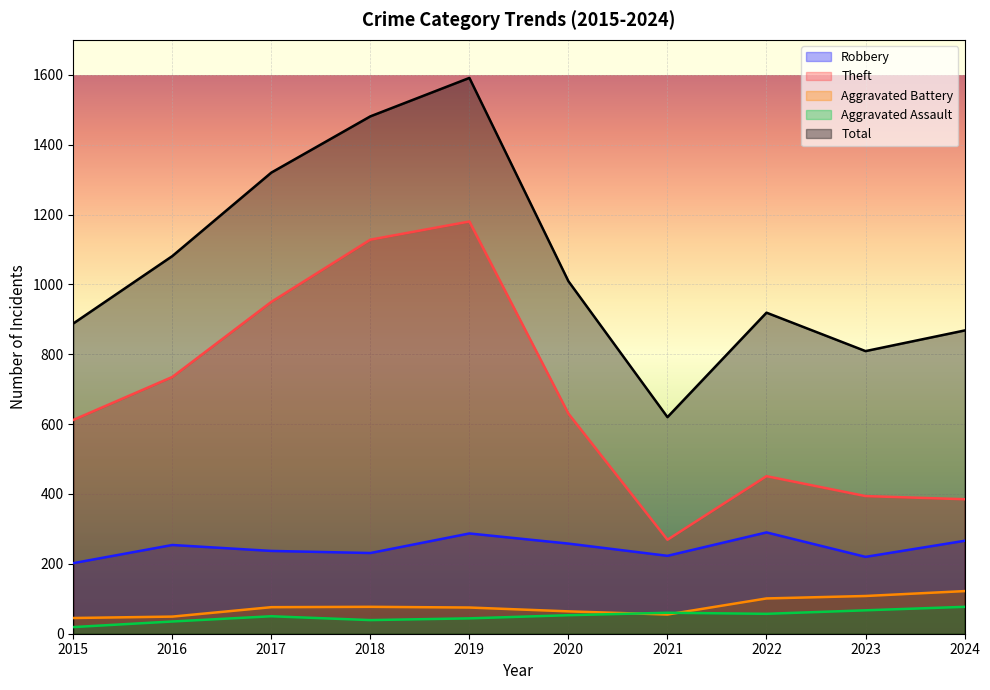

True or false: Total has more than 0 interior local peaks.

True